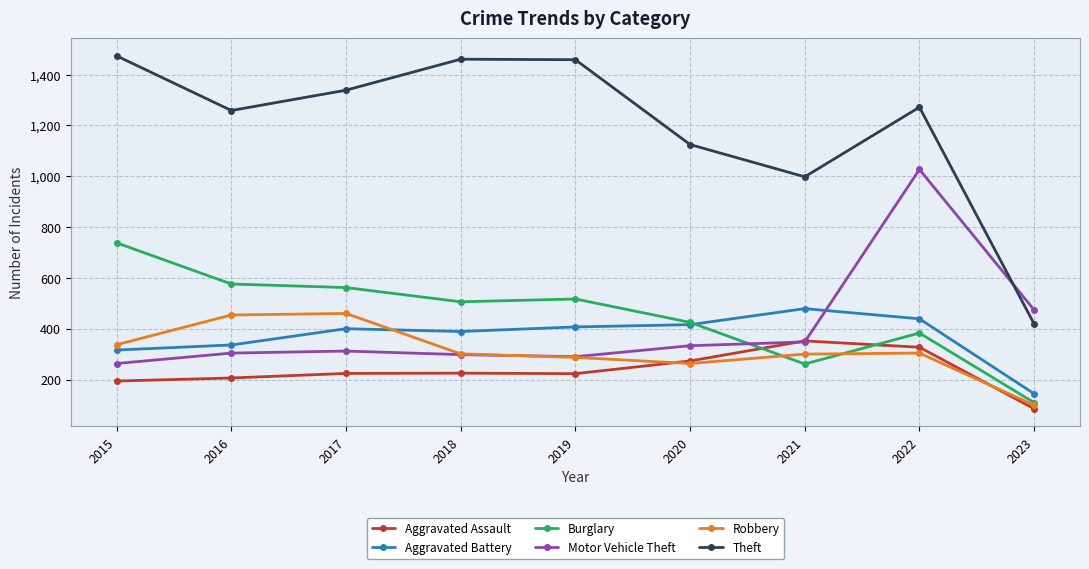

Where is the first local minimum for Aggravated Battery?

2018